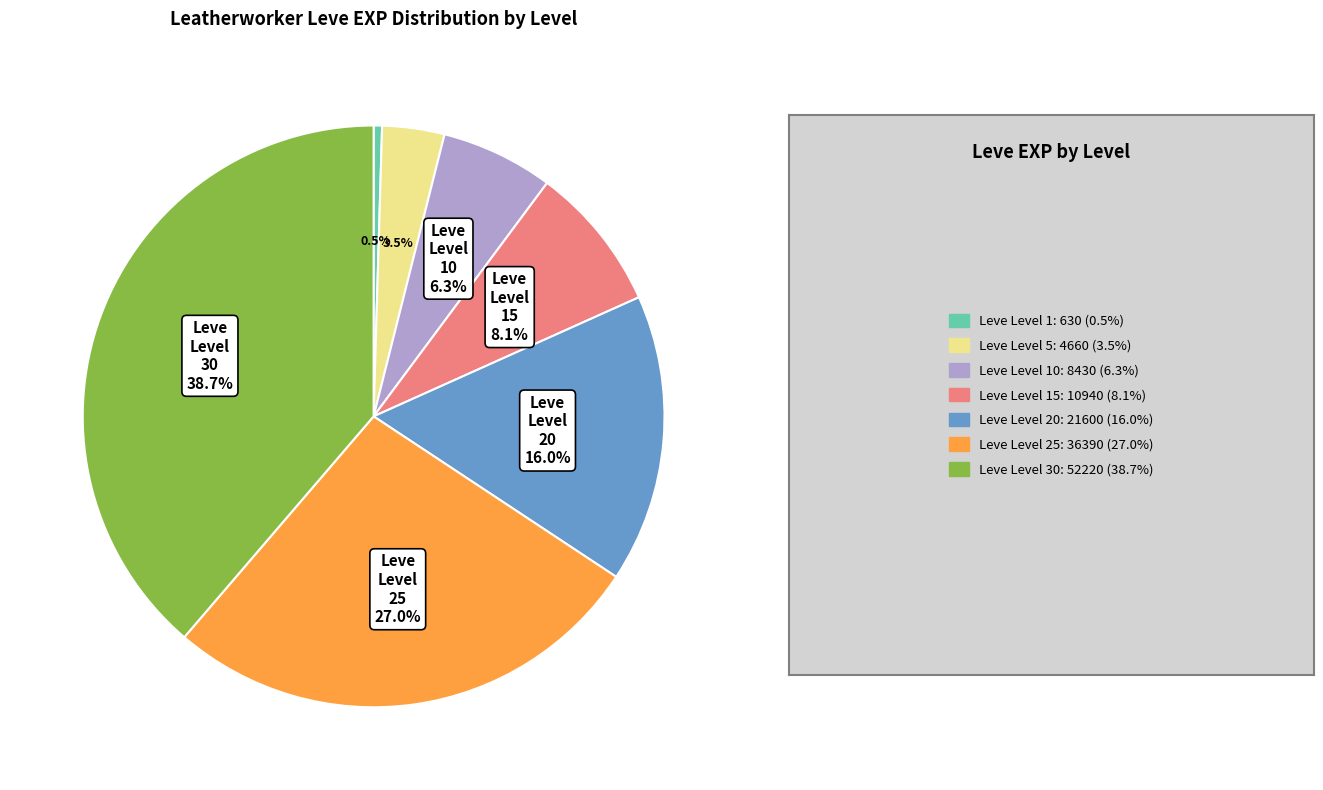

Does any single category account for the majority?

No